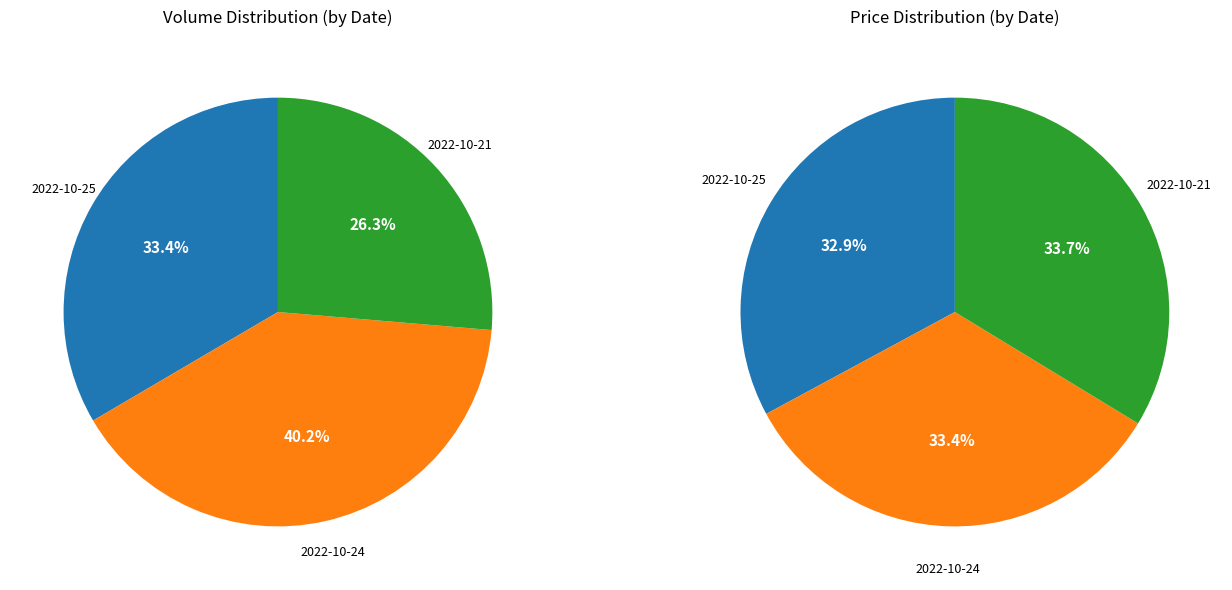

Is 2022-10-25 the majority of the pie?

No